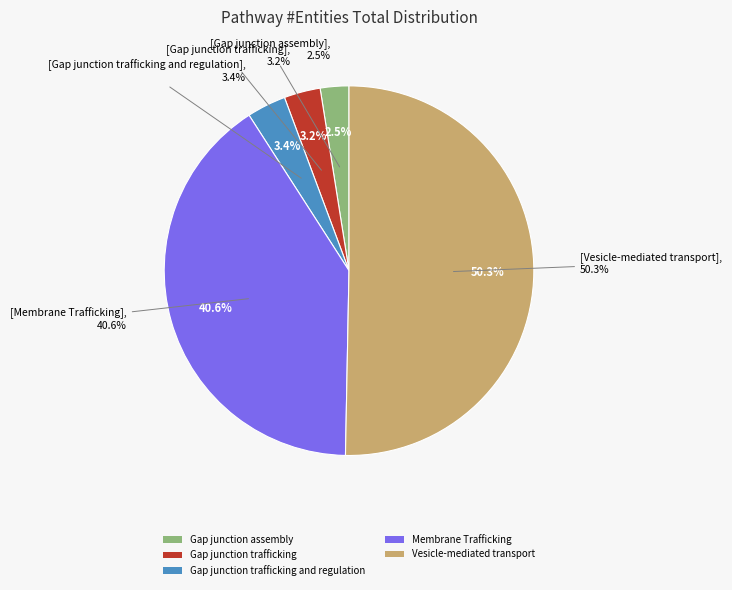

To the nearest percent, what is the combined percentage of Gap junction assembly and Vesicle-mediated transport?

53%